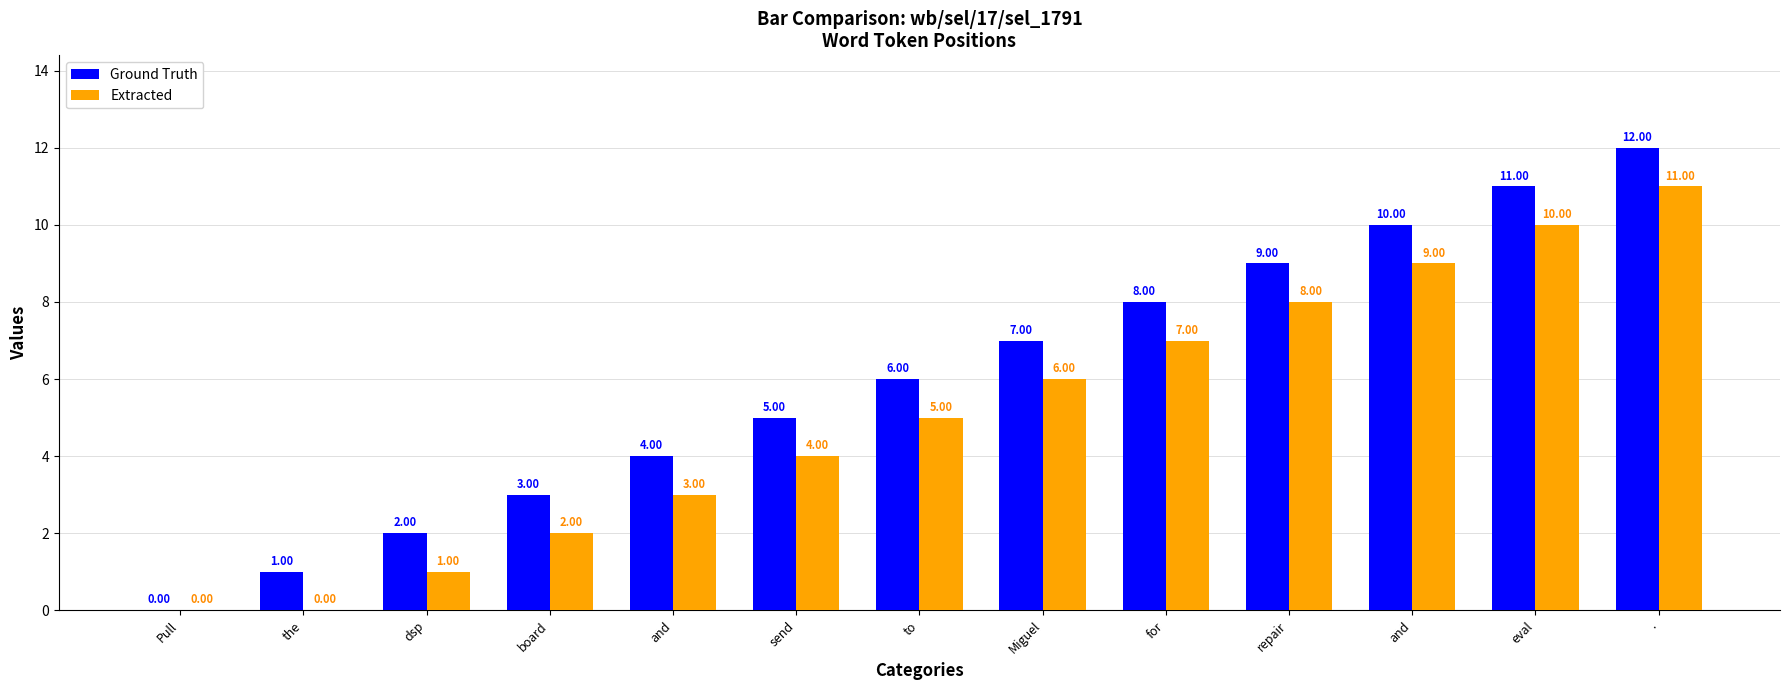

Which series has the largest range (max minus min)?

Ground Truth